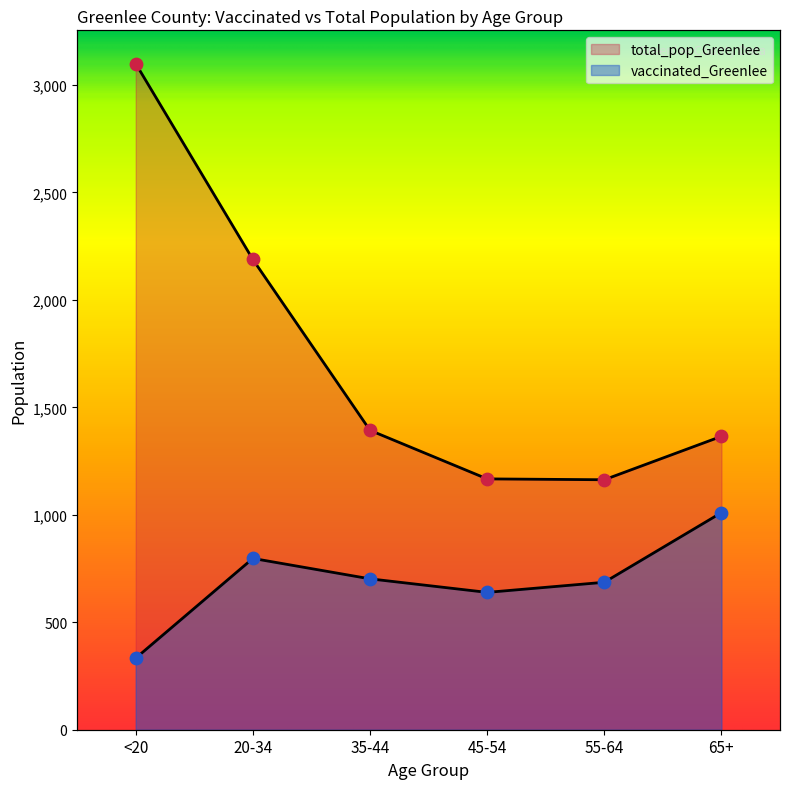

Which series has the largest total across all categories?

total_pop_Greenlee